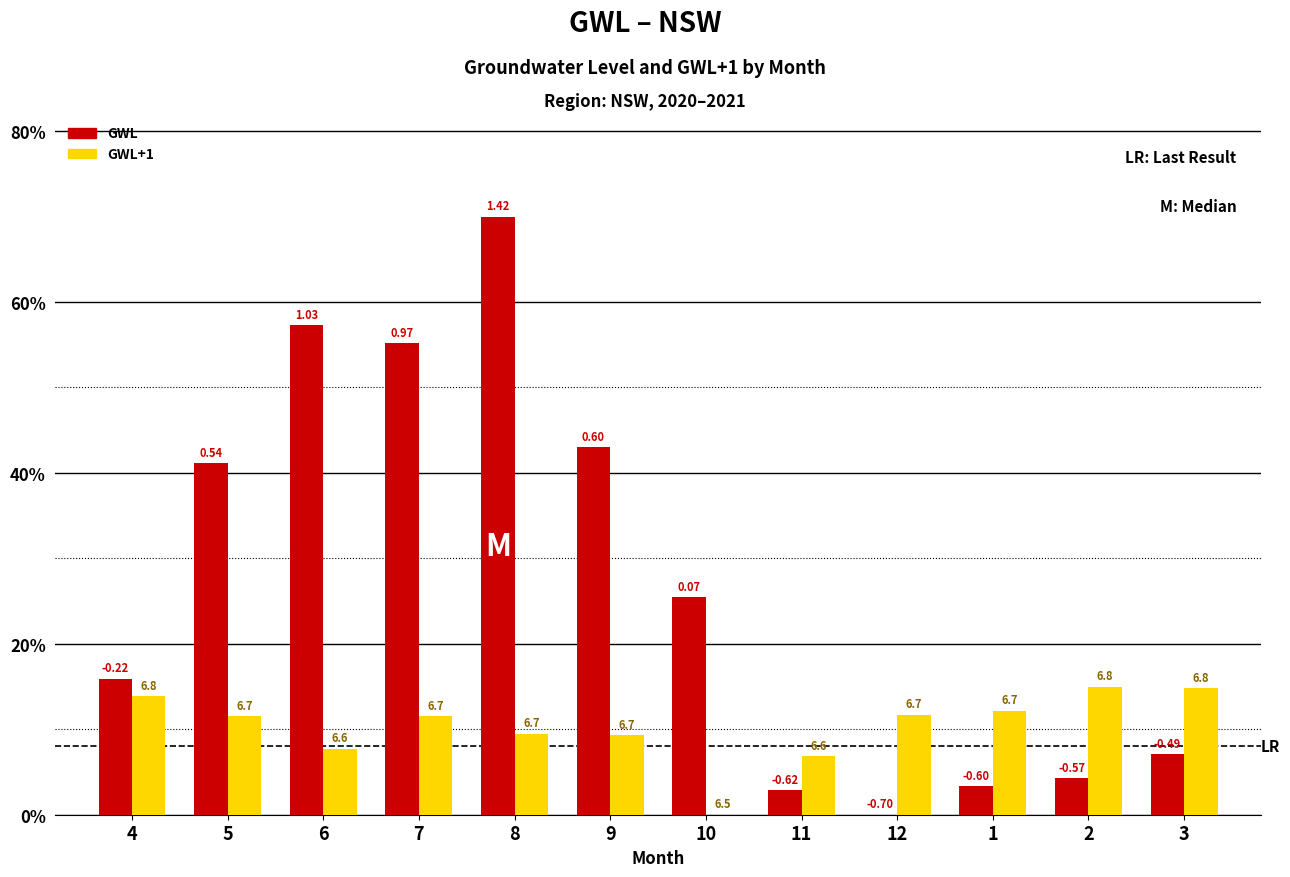

What position from the right is 2?

2